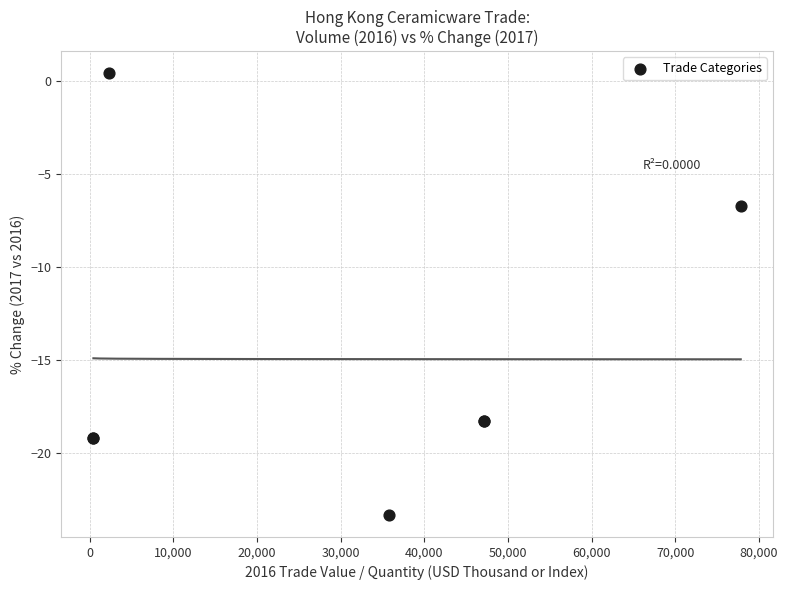

What Y value in the scatter plot is closest to -11?

-6.7